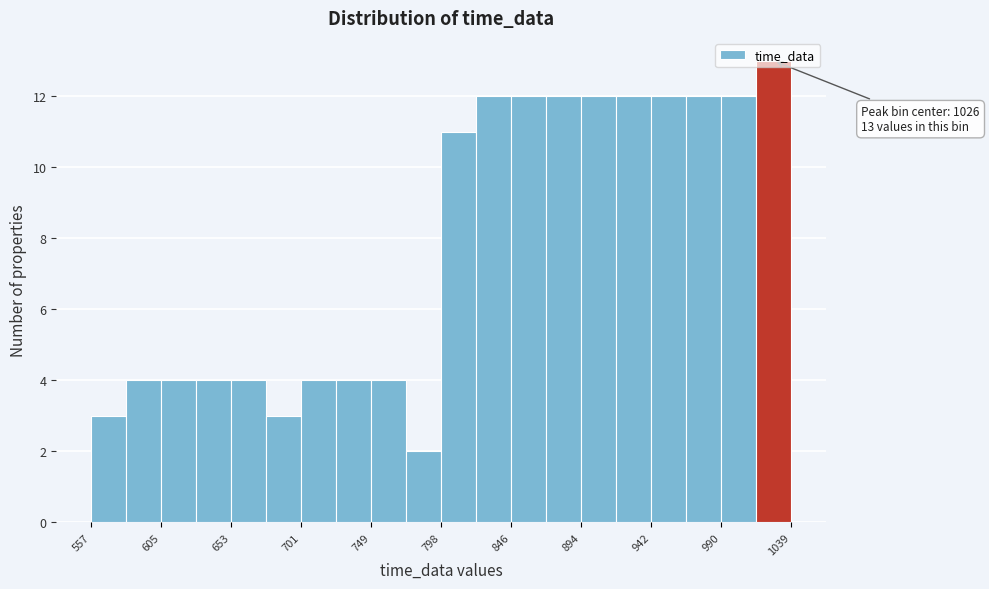

Over which range of the x-axis is the bar tallest?

1015 to 1040